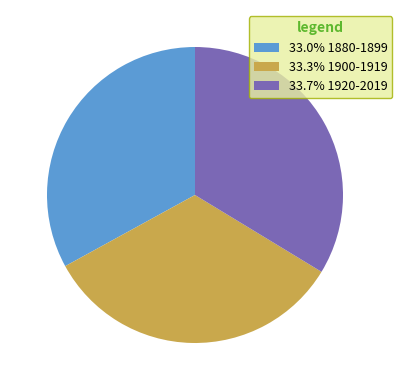

Is there any slice that represents more than half of the pie?

No